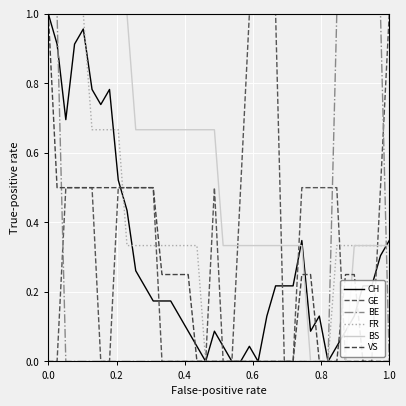

Does the chart have visible grid lines?

Yes